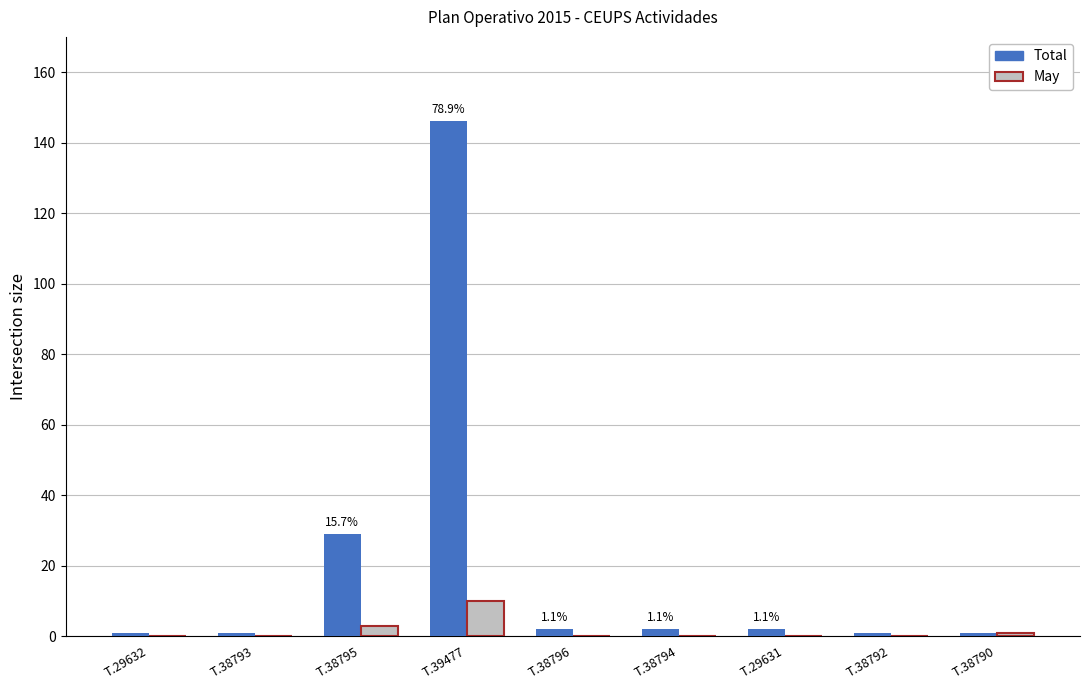

Reading left to right, what are all the values shown in this chart?

Total: 1	1	29	146	2	2	2	1	1
May: 0	0	3	10	0	0	0	0	1